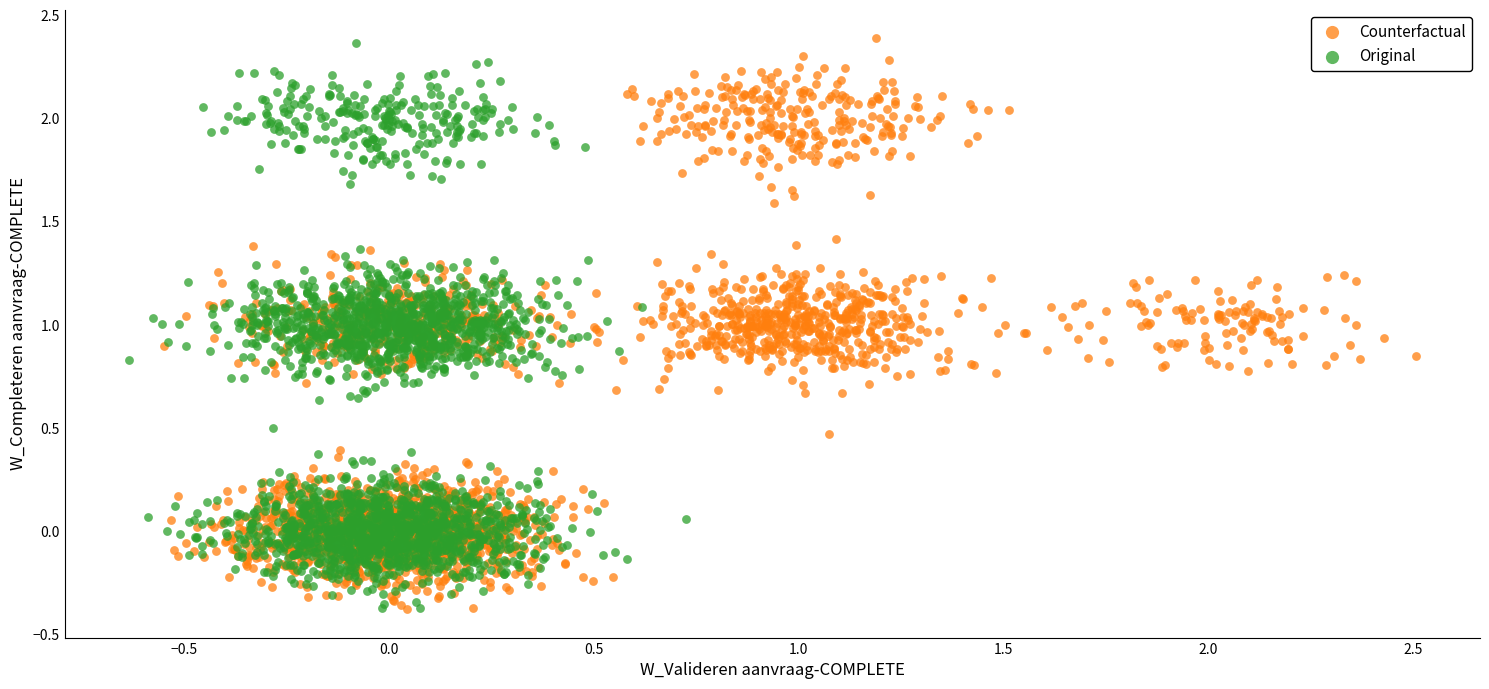

What are all the series names shown in the legend?

Counterfactual, Original